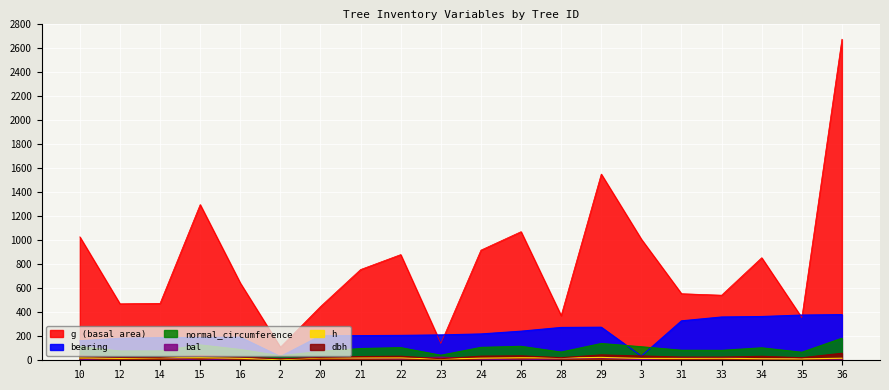

True or false: normal_circumference has a value of 68.3 at 28.

True